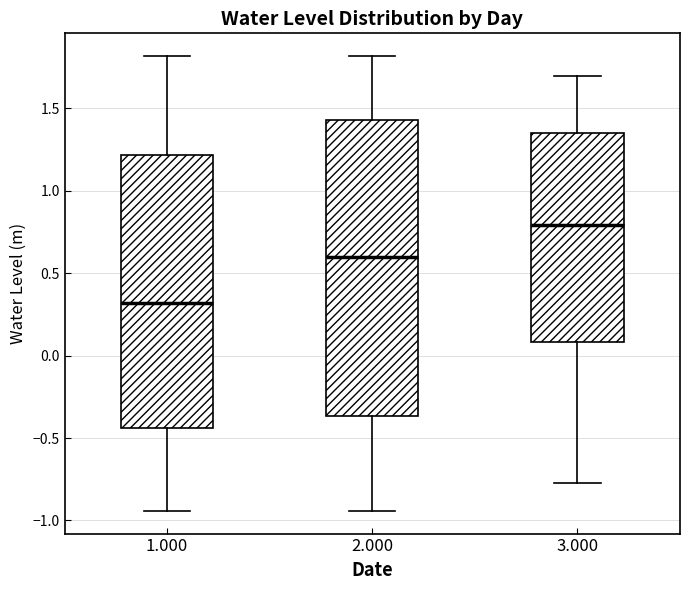

Reading left to right, read every box against the y-axis: the position of its median line, the range the box covers, and the ends of its whiskers. The values are not printed on the chart, so give them approximately, as read against the axis.

1.000: median 0.30, box -0.45 to 1.20, whiskers -0.95 to 1.80
2.000: median 0.60, box -0.35 to 1.45, whiskers -0.95 to 1.80
3.000: median 0.80, box 0.10 to 1.35, whiskers -0.75 to 1.70